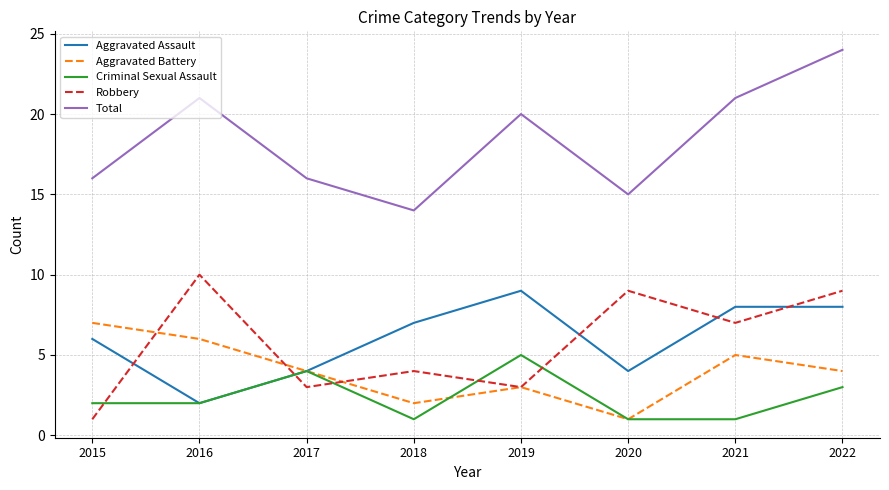

After their last crossing, which series has the higher values: Aggravated Assault or Robbery?

Robbery